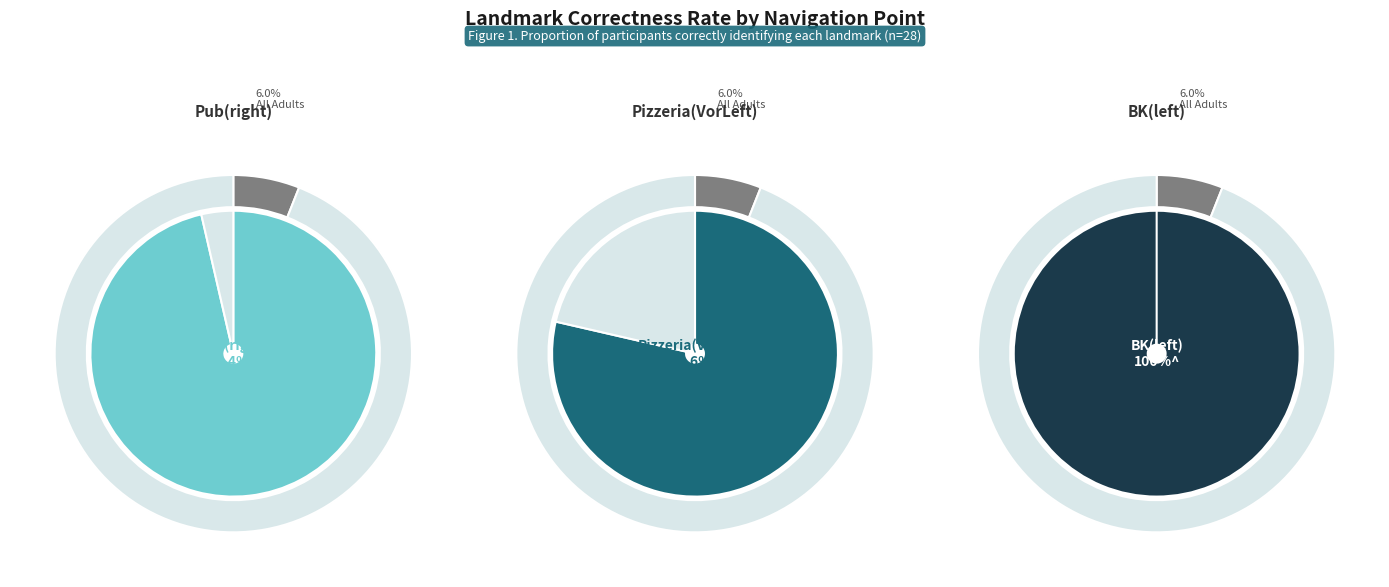

Which category has the smallest portion of the pie?

Pizzeria(VorLeft) = 0